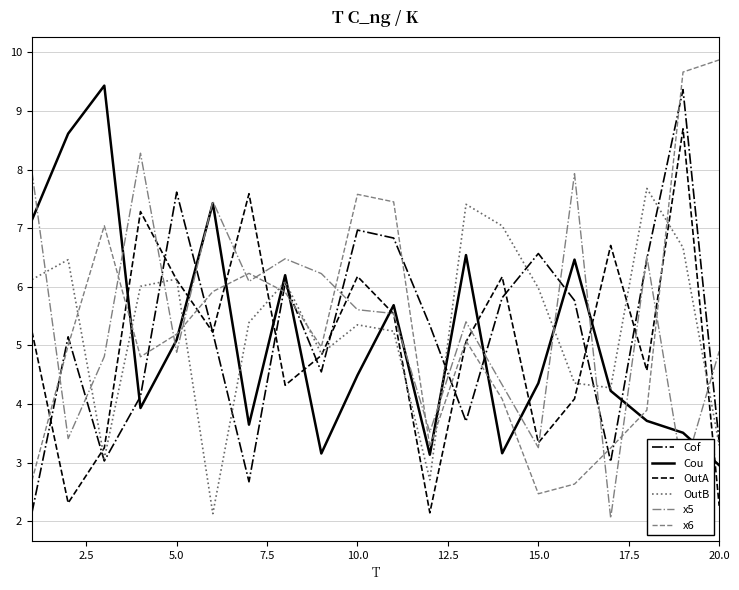

What is the greatest value displayed?

9.9